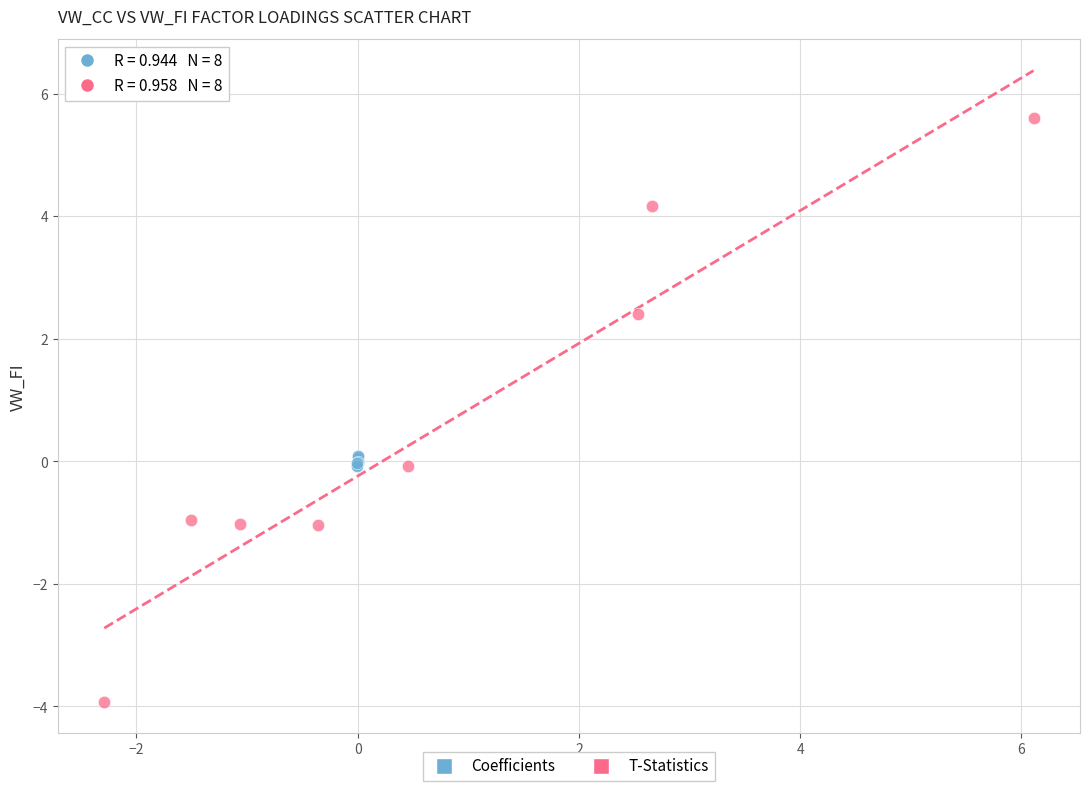

Which series reaches the maximum Y coordinate?

T-Statistics